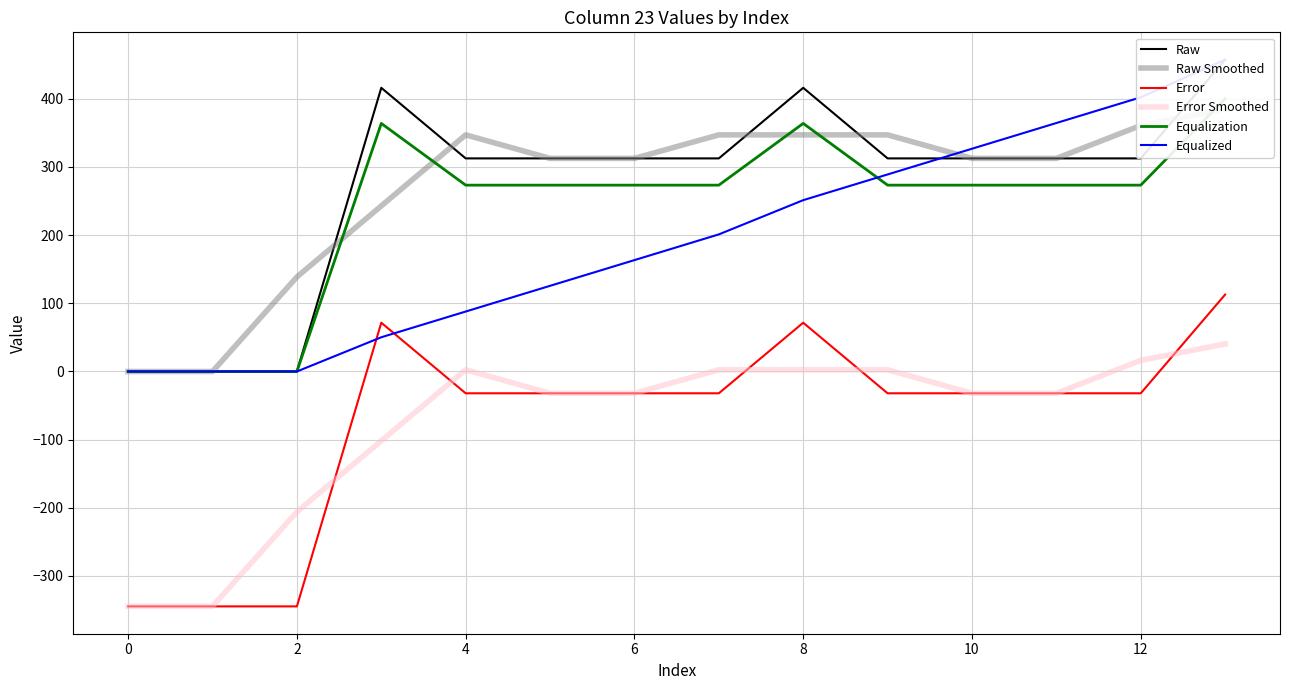

What is the highest value of the Error series?

112.8